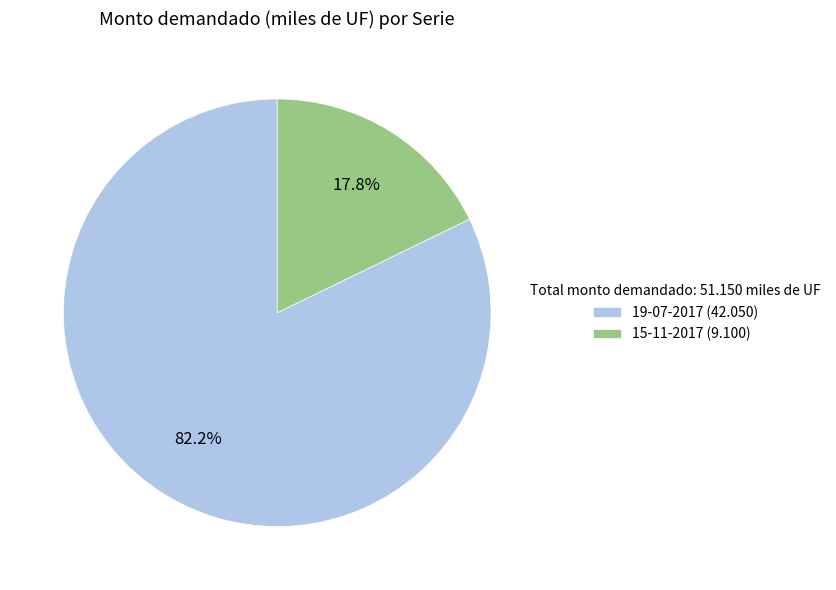

Which has a higher value, 15-11-2017 (9.100) or 19-07-2017 (42.050)?

19-07-2017 (42.050)